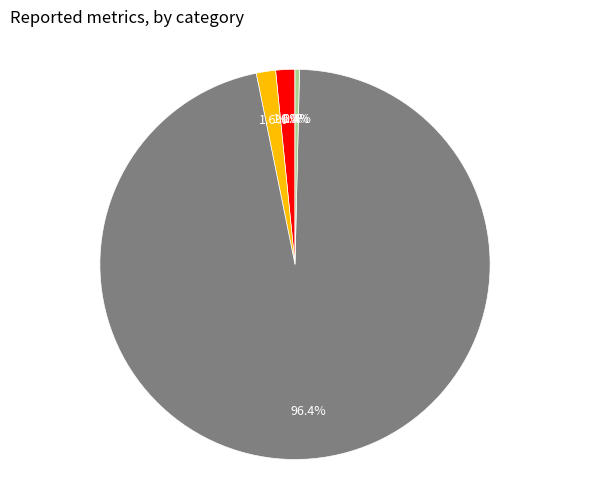

To the nearest percent, what percentage of the pie is Training Time?

96%